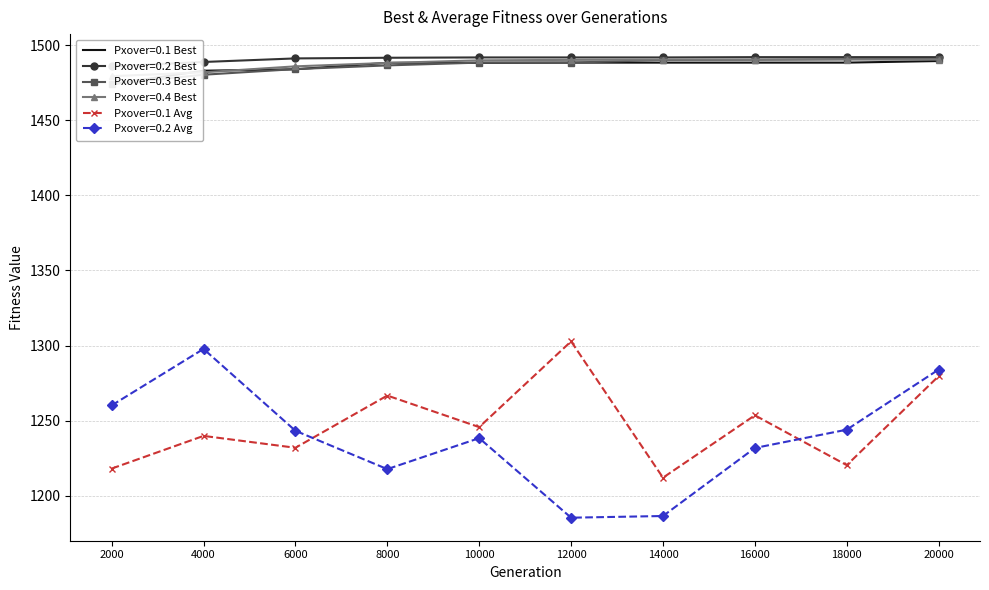

At how many categories does at least one series exceed 1209?

10